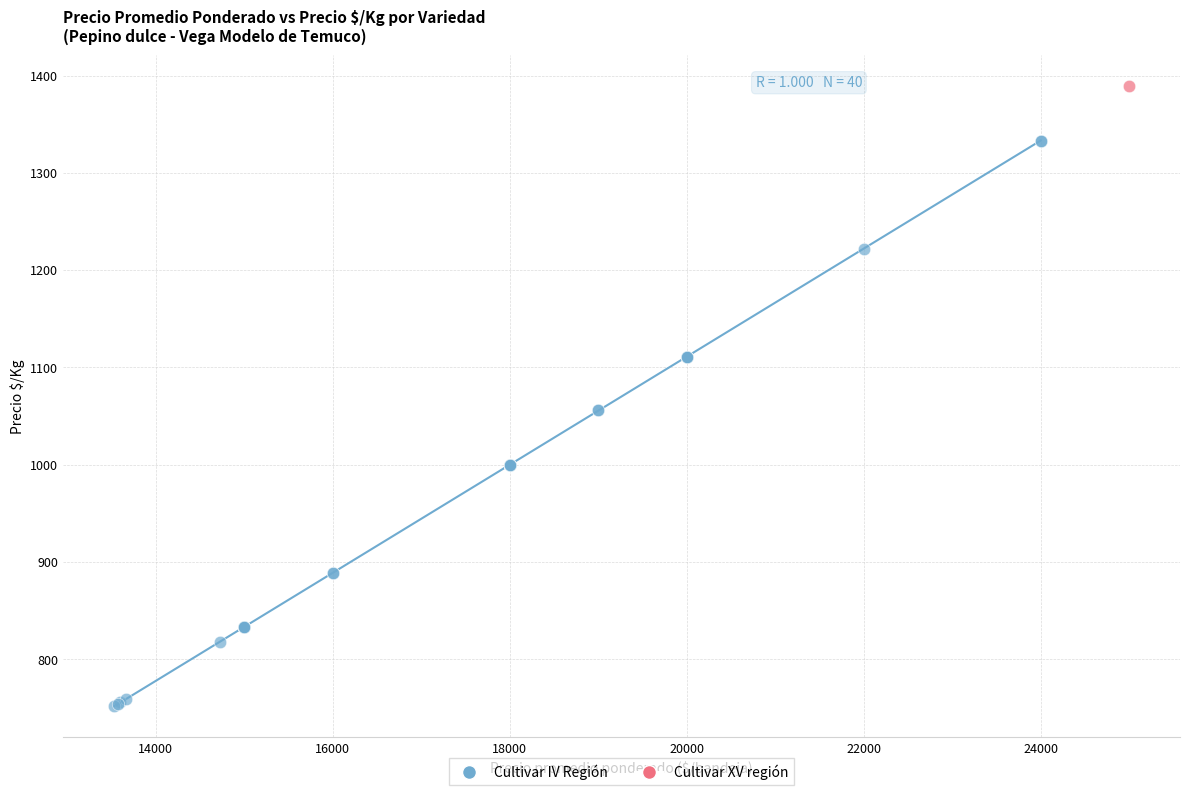

What are all the series names shown in the legend?

Cultivar IV Región, Cultivar XV región